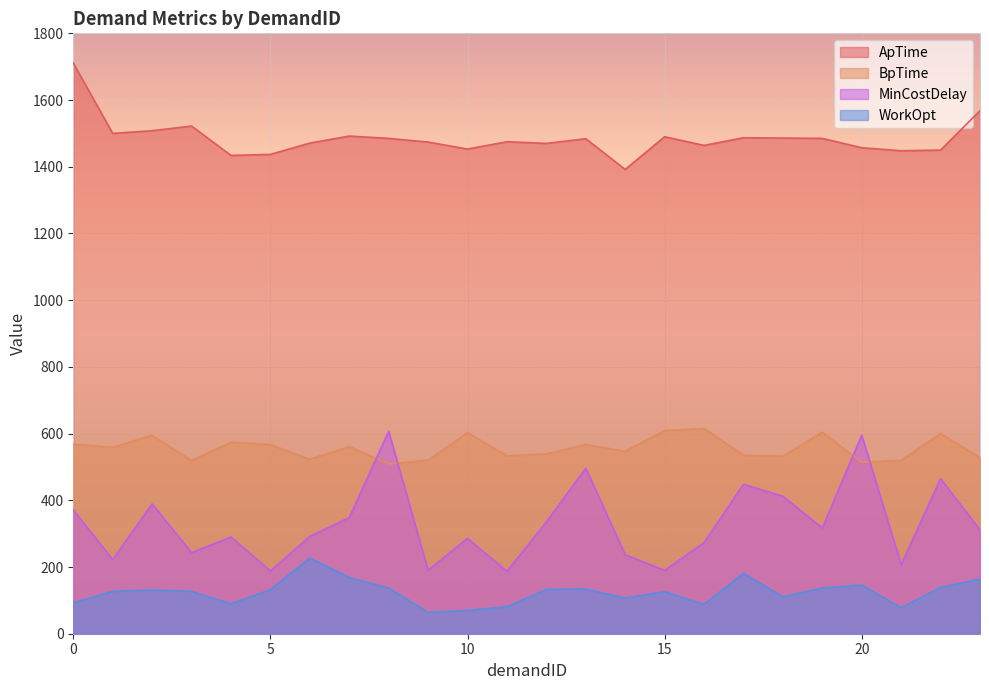

What are all the series names shown in the legend?

ApTime, BpTime, MinCostDelay, WorkOpt